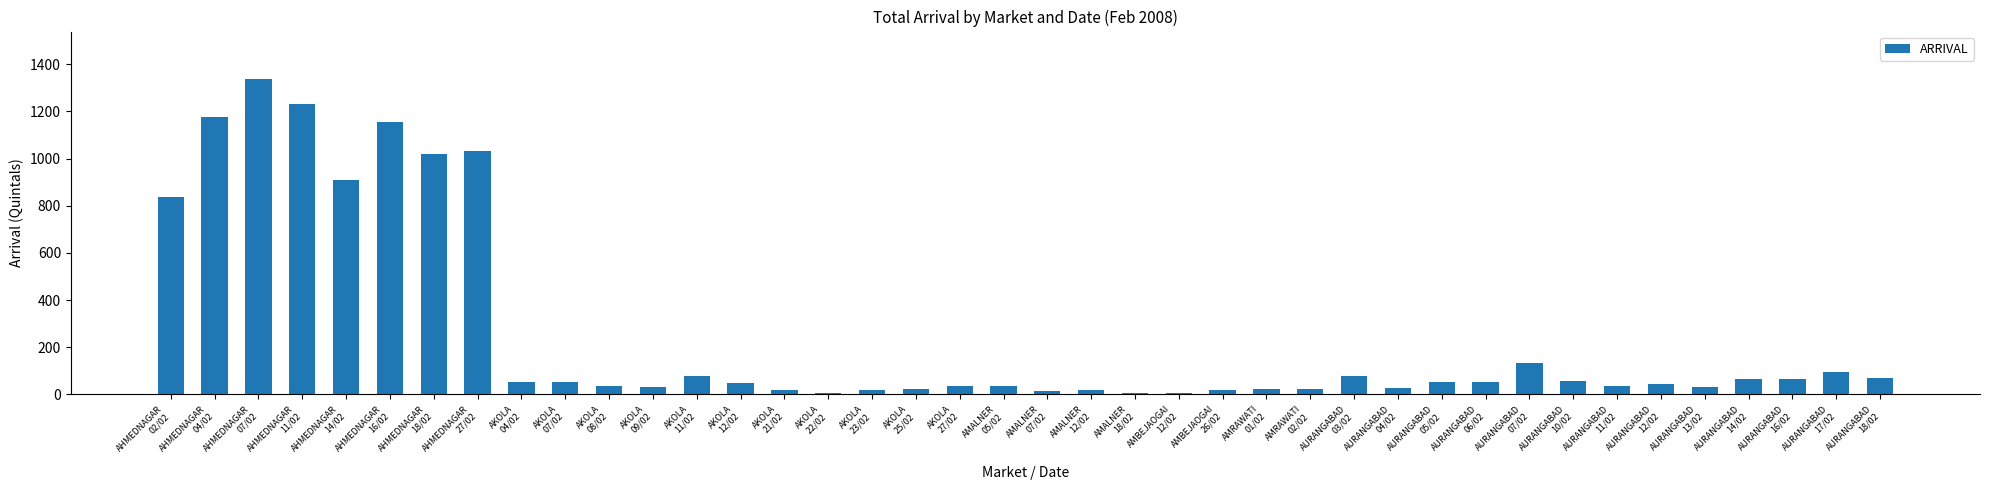

What is the difference between the maximum and minimum values?

1331.4